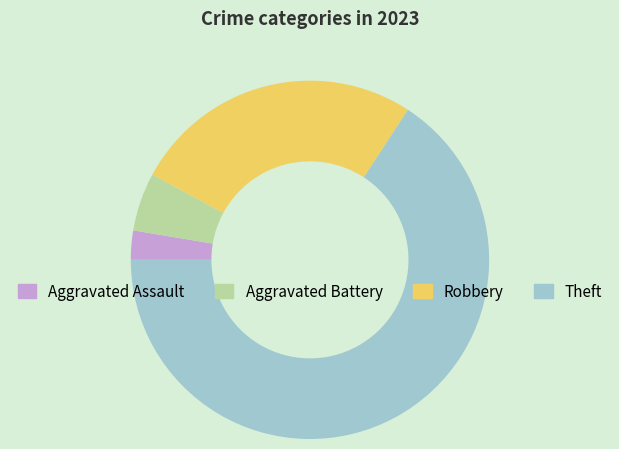

What is the ratio of the value at Aggravated Assault to the value at Robbery?

0.1